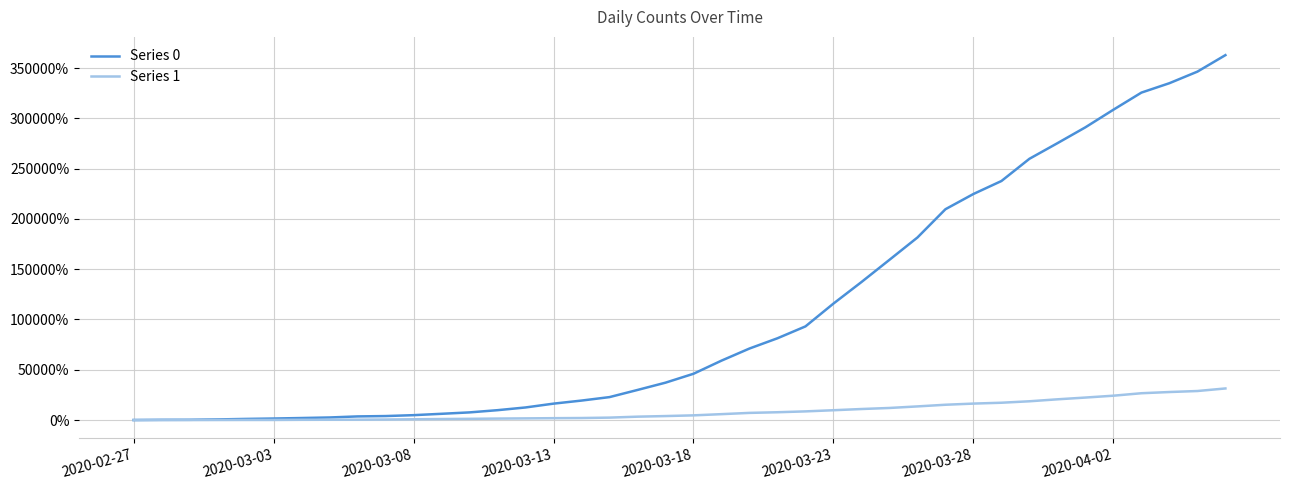

Rank the series by their maximum value, from highest to lowest.

Series 0, Series 1